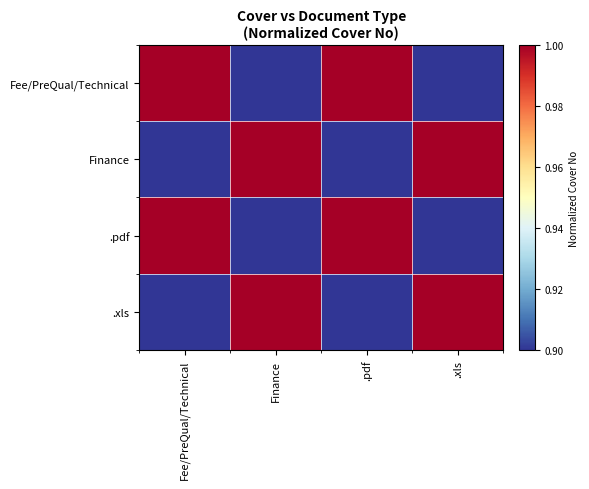

At how many categories does at least one series exceed 0?

4